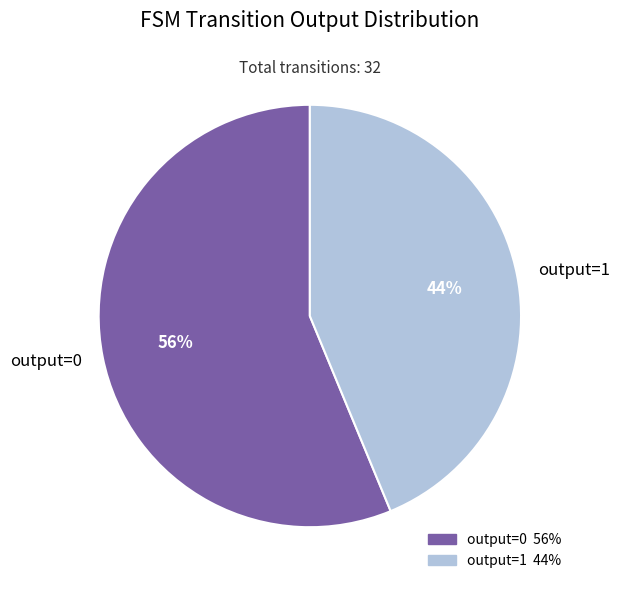

How many segments does this pie chart have?

2